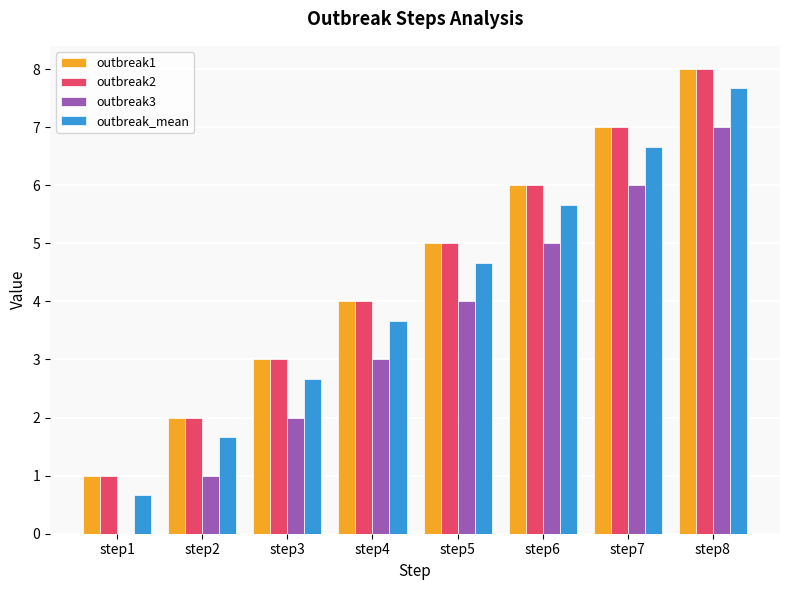

Reading right to left, extract all data points from this chart.

outbreak1: 8.0	7.0	6.0	5.0	4.0	3.0	2.0	1.0
outbreak2: 8.0	7.0	6.0	5.0	4.0	3.0	2.0	1.0
outbreak3: 7.0	6.0	5.0	4.0	3.0	2.0	1.0	0.0
outbreak_mean: 7.7	6.7	5.7	4.7	3.7	2.7	1.7	0.7